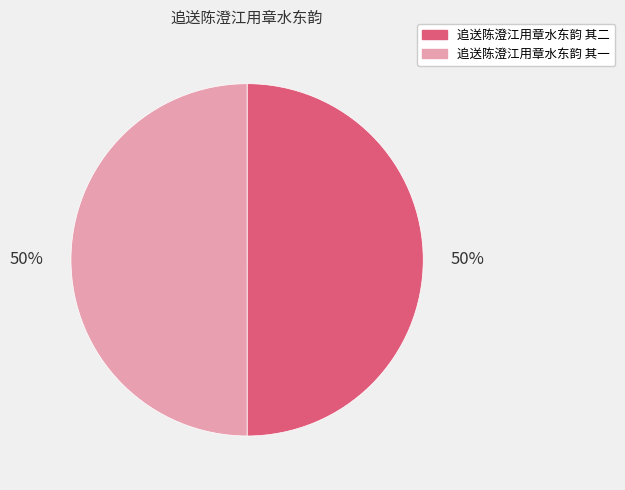

What percentage is the 追送陈澄江用章水东韵 其二 slice, to the nearest percent?

50%